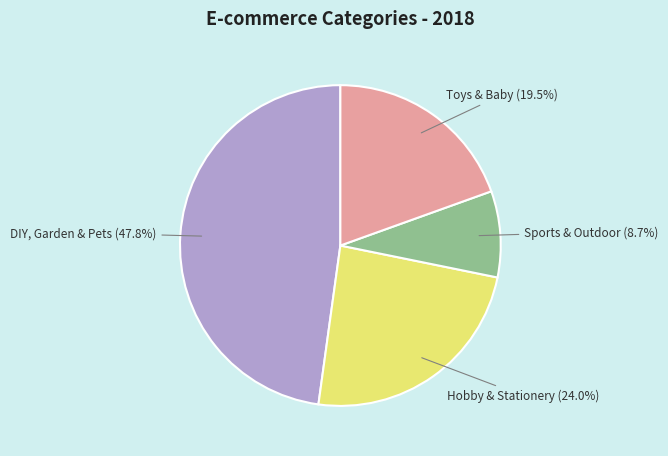

Does any single category account for the majority?

No